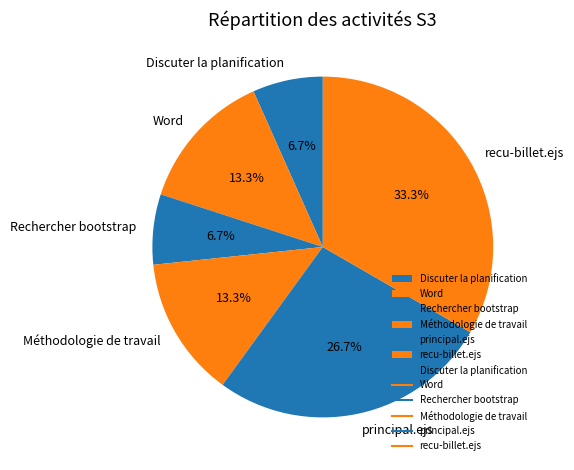

Does Word account for over 50% of the chart?

No